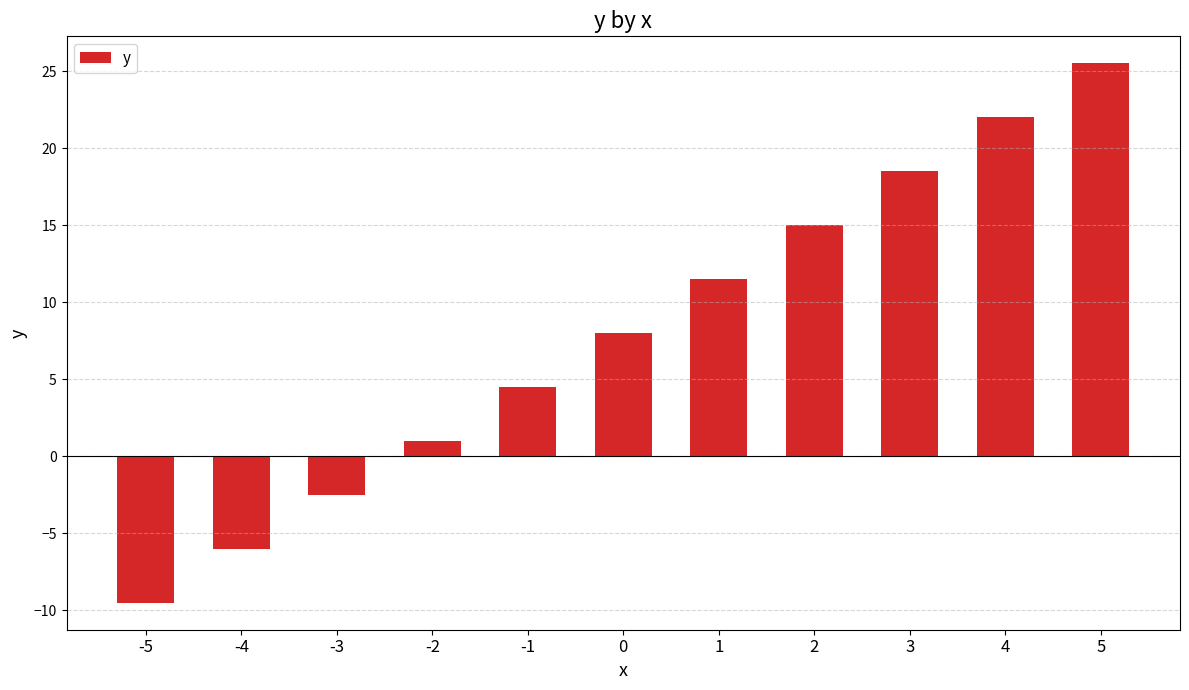

Rank the categories by value from highest to lowest.

5, 4, 3, 2, 1, 0, -1, -2, -3, -4, -5